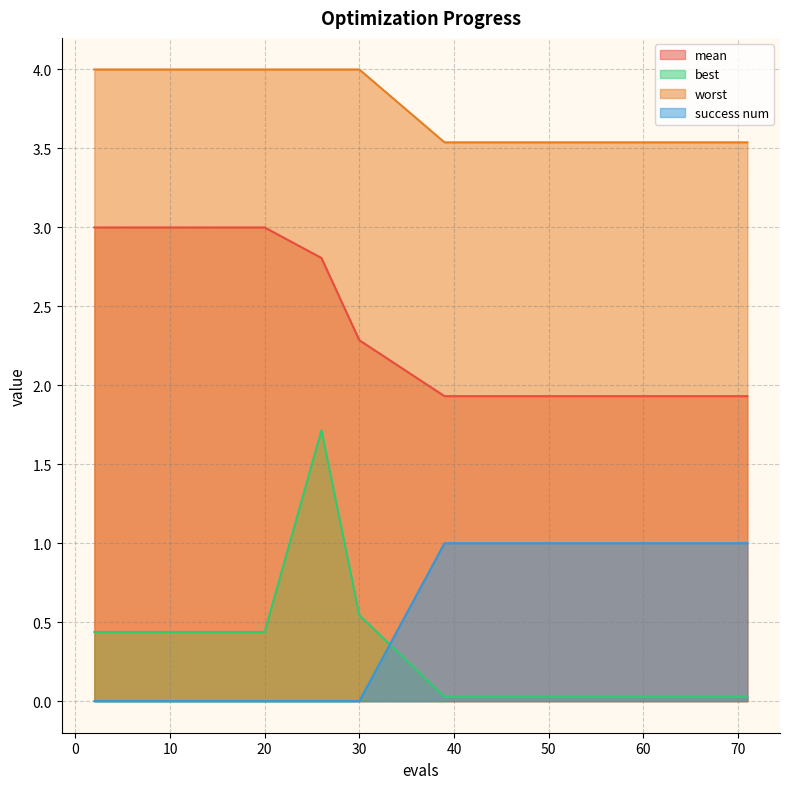

Which series changed the most between 6 and 39?

mean